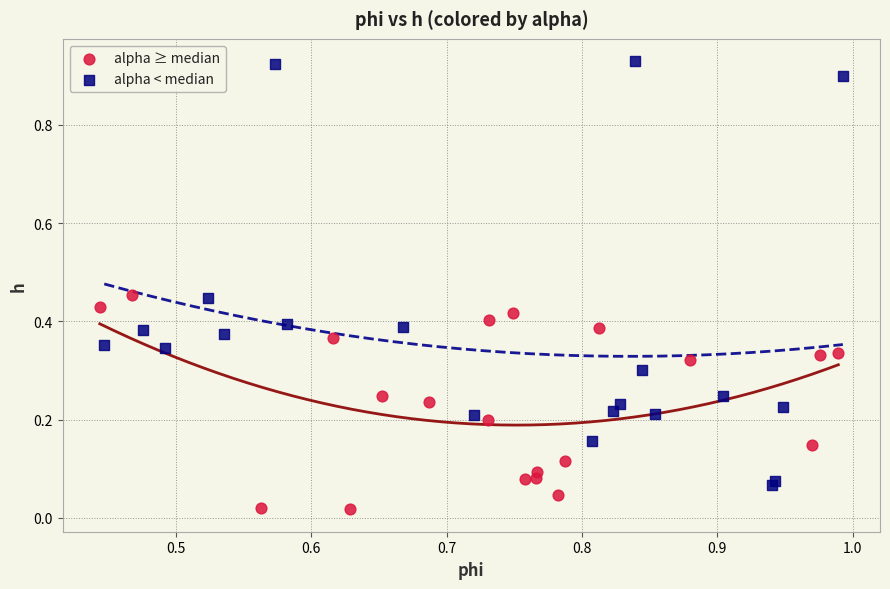

Which series reaches the maximum Y coordinate?

alpha < median